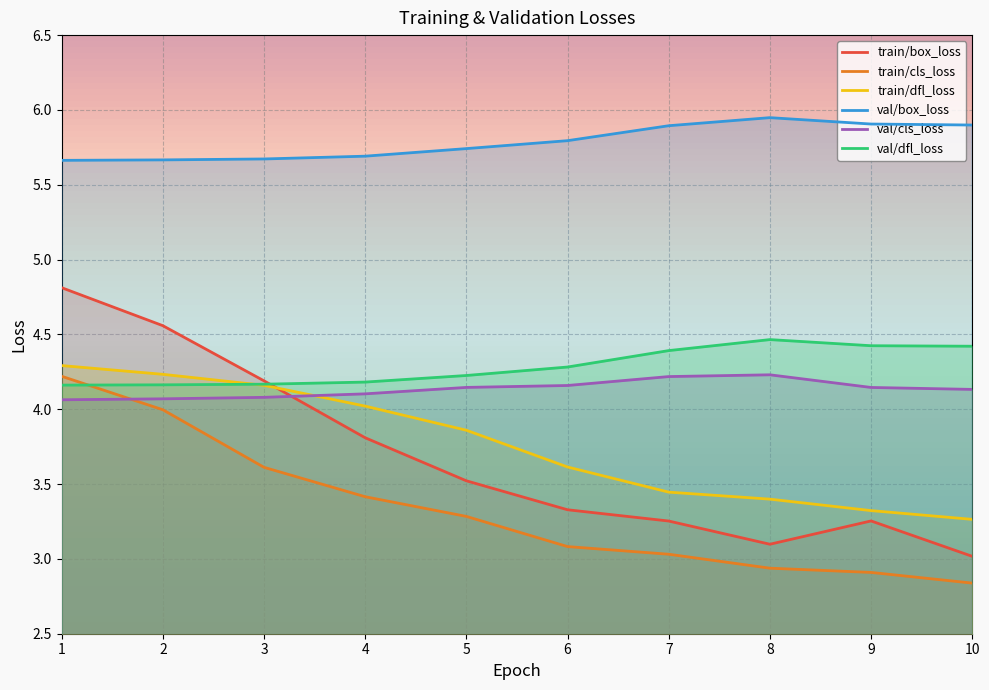

At which label does train/box_loss reach its minimum?

10